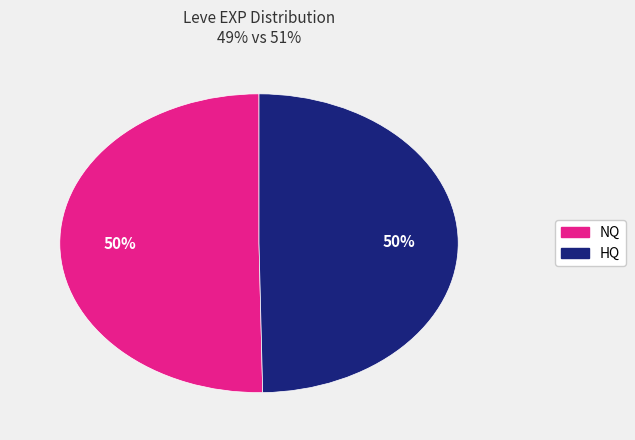

How many slices are in this pie chart?

2